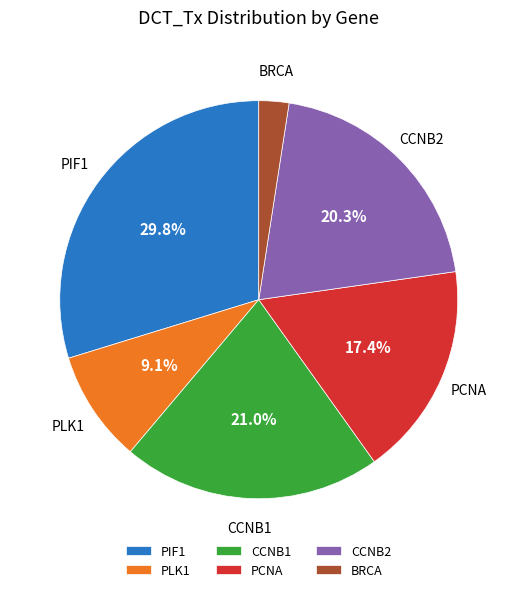

Is it true that CCNB2 is 7% of the pie?

False